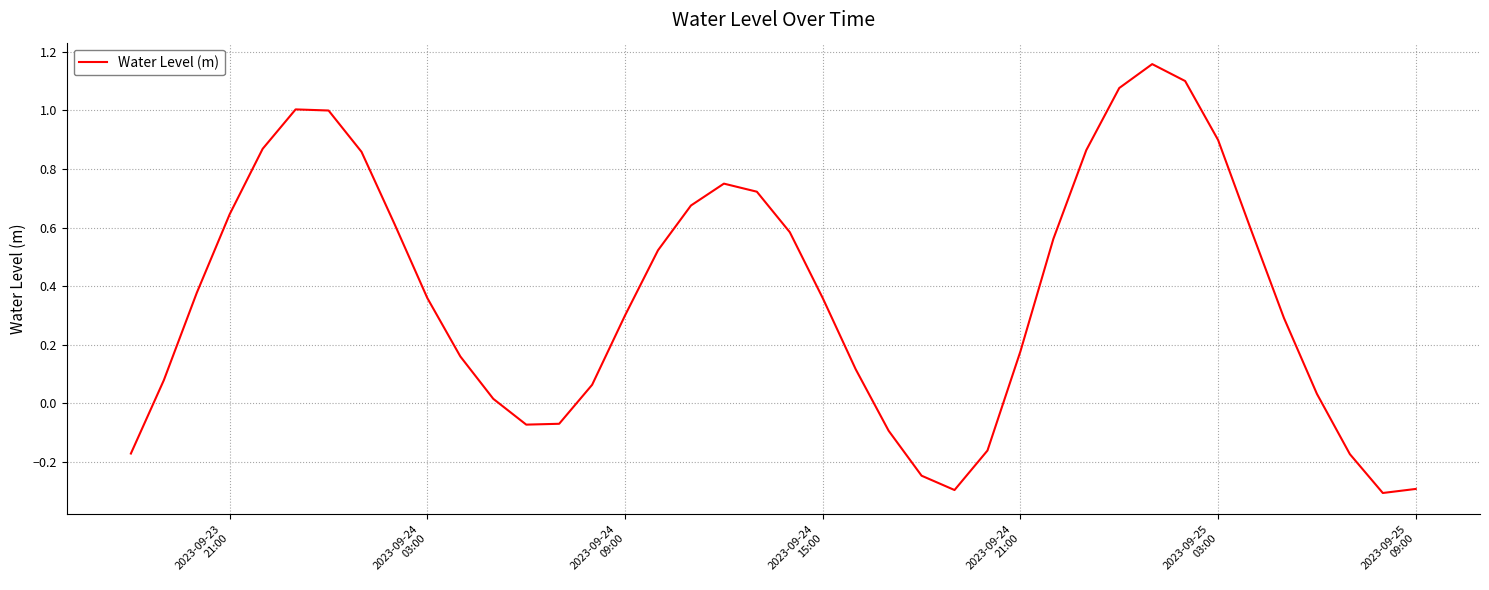

What is the difference between the maximum and minimum values?

1.5